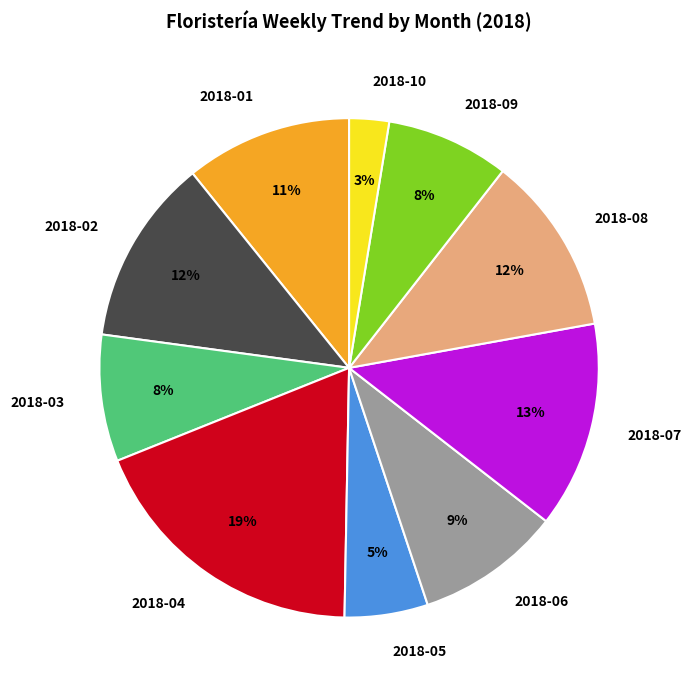

Do 2018-10 and 2018-03 together represent more than half of the pie?

No